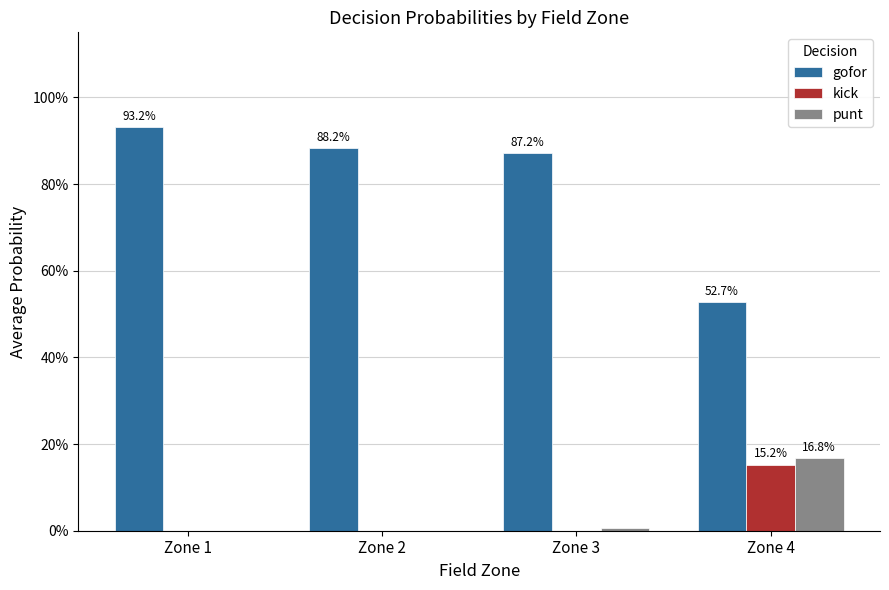

What is the greatest value displayed?

0.9